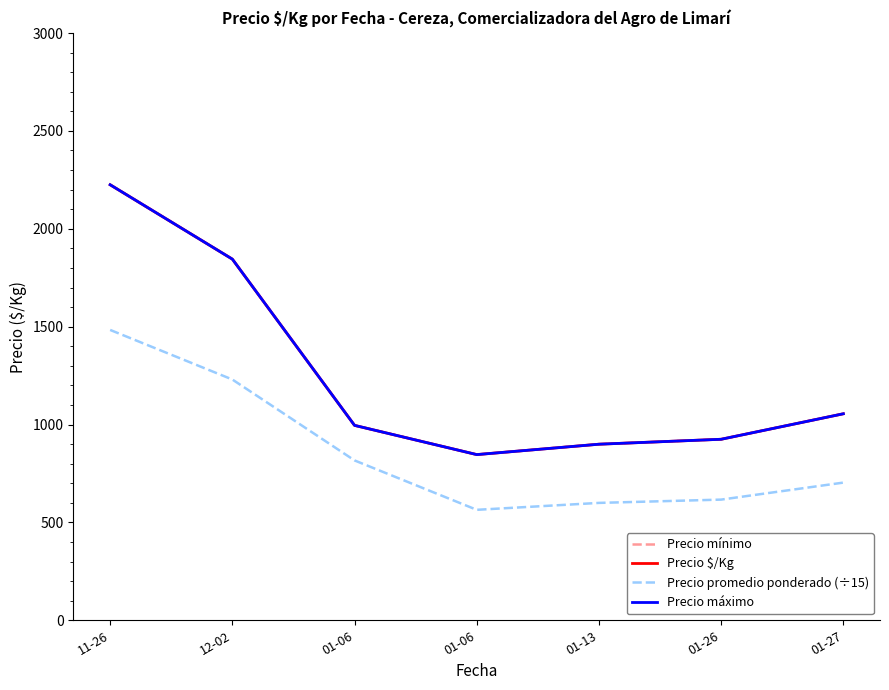

What is the maximum value shown in the chart?

2225.0